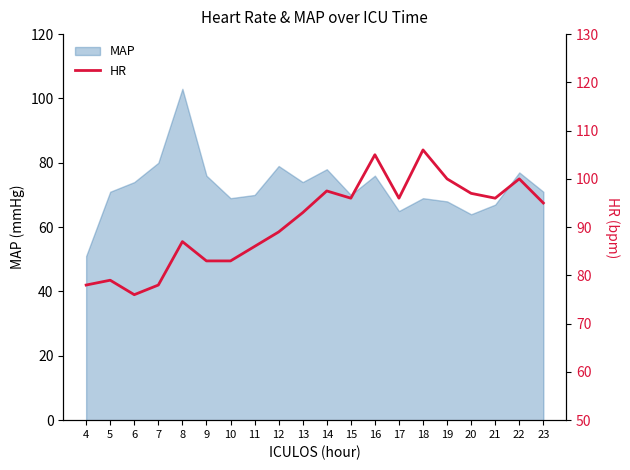

Where is the data nearest to the value 91?

12